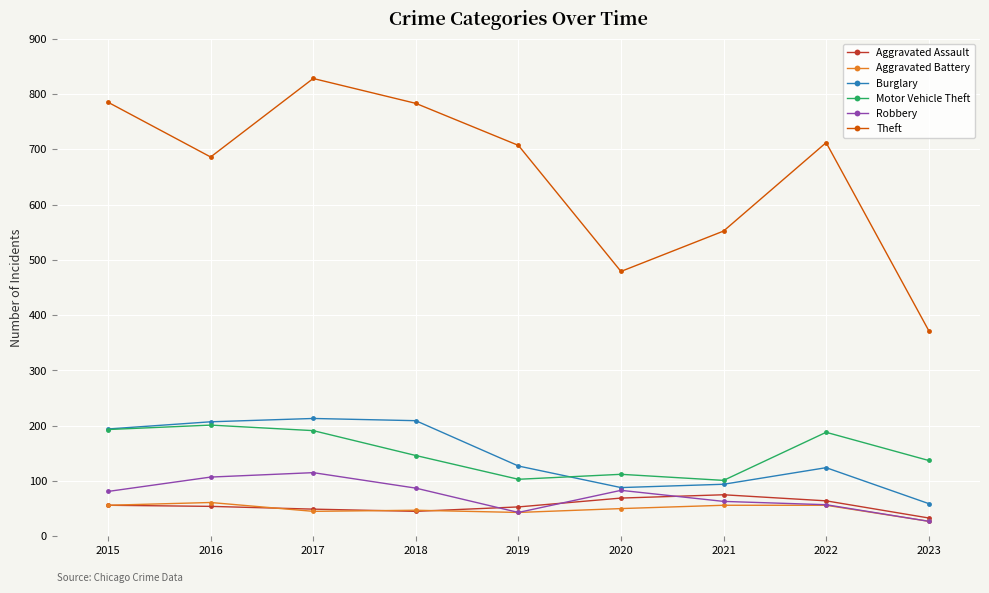

Which series has the largest range (max minus min)?

Theft